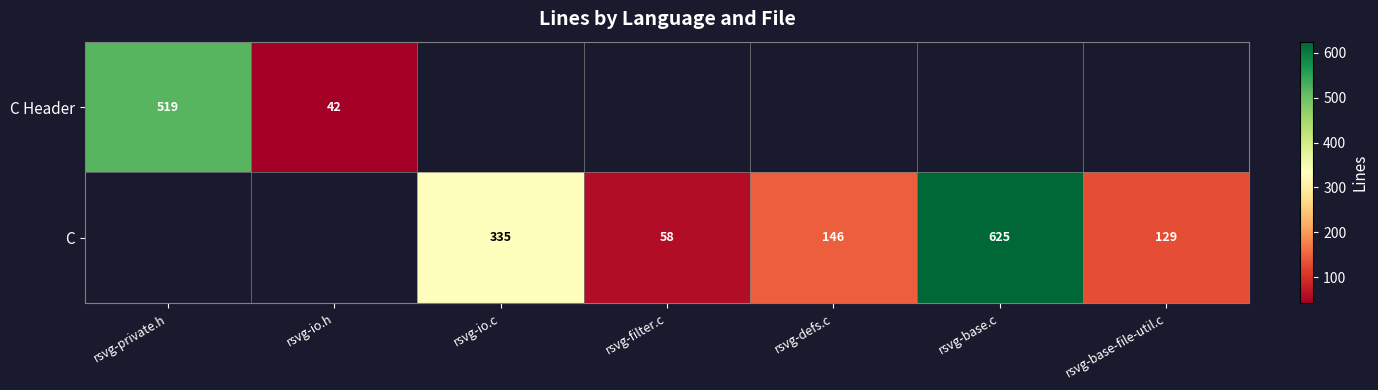

Which has a higher value, rsvg-filter.c or rsvg-base.c?

rsvg-base.c